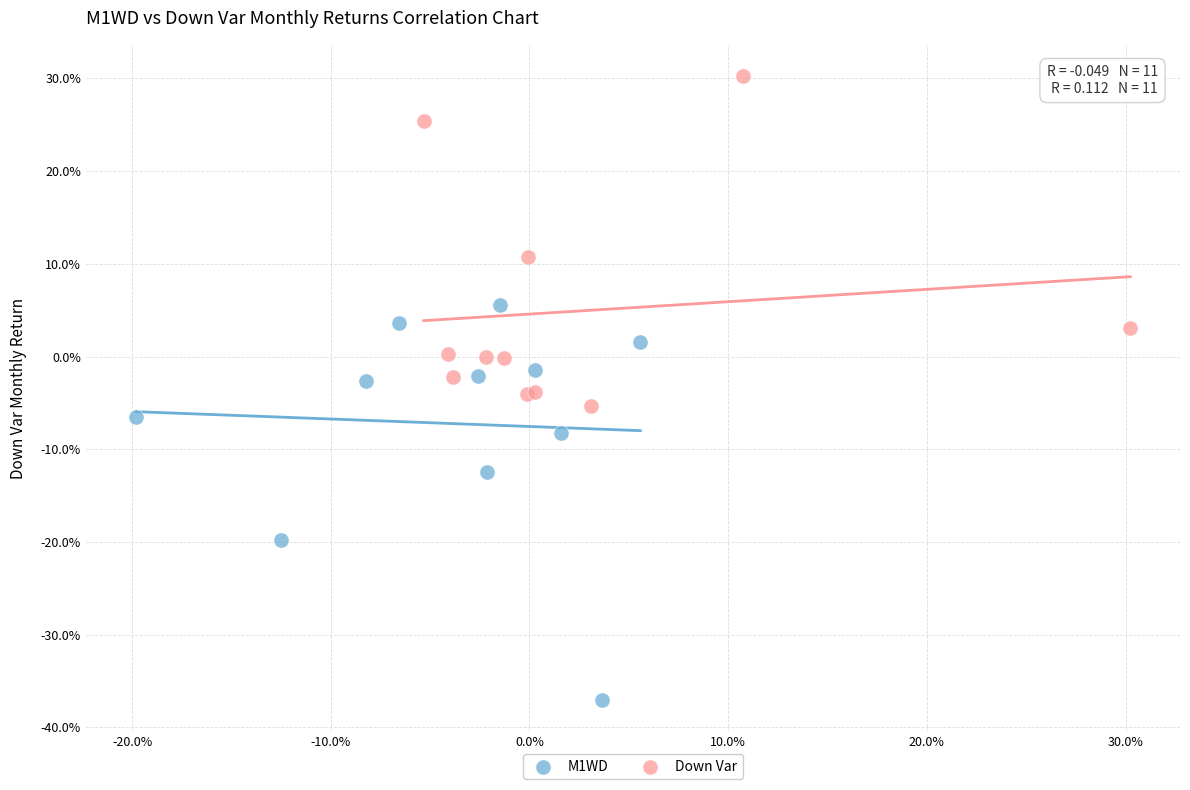

Which series reaches the maximum Y coordinate?

Down Var